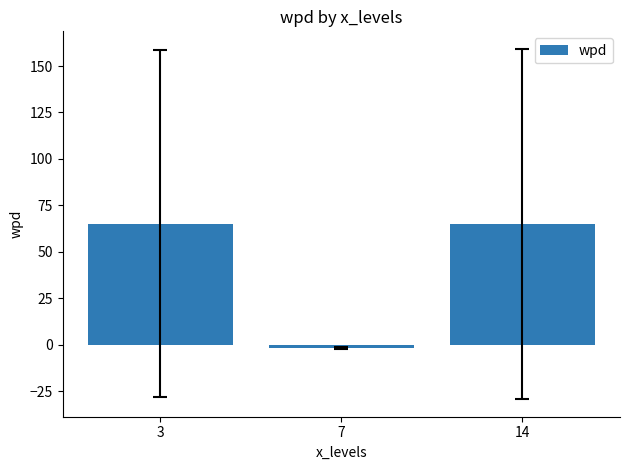

What is the change in value from 3 to 14?

-0.2